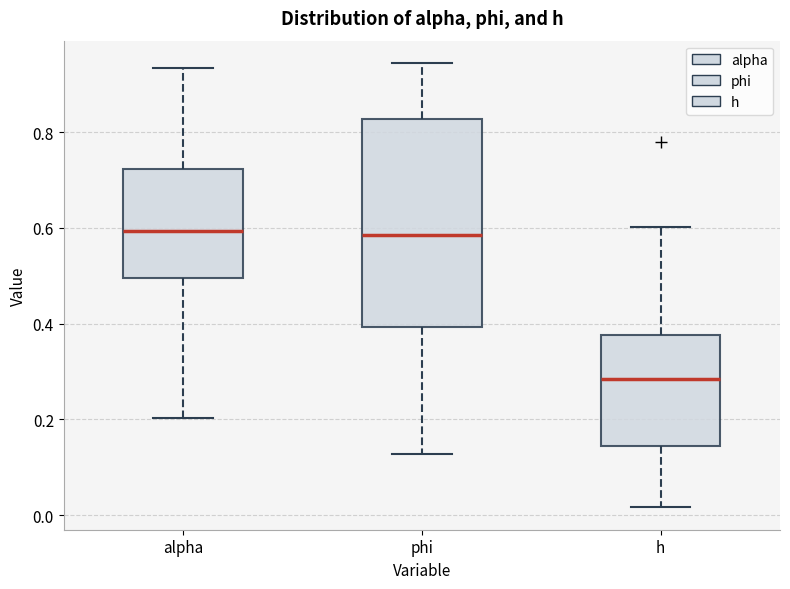

Which box's median line is the lowest?

h